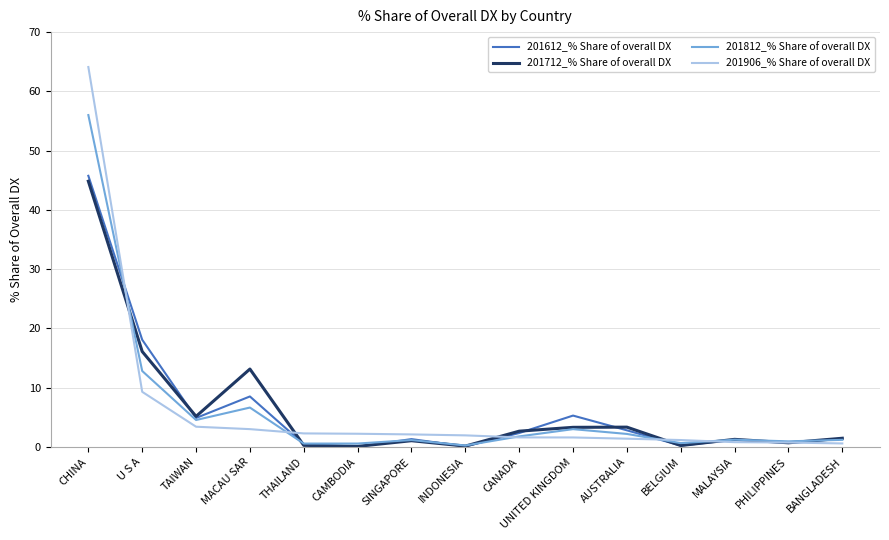

Which series has the widest spread of values?

201906_% Share of overall DX